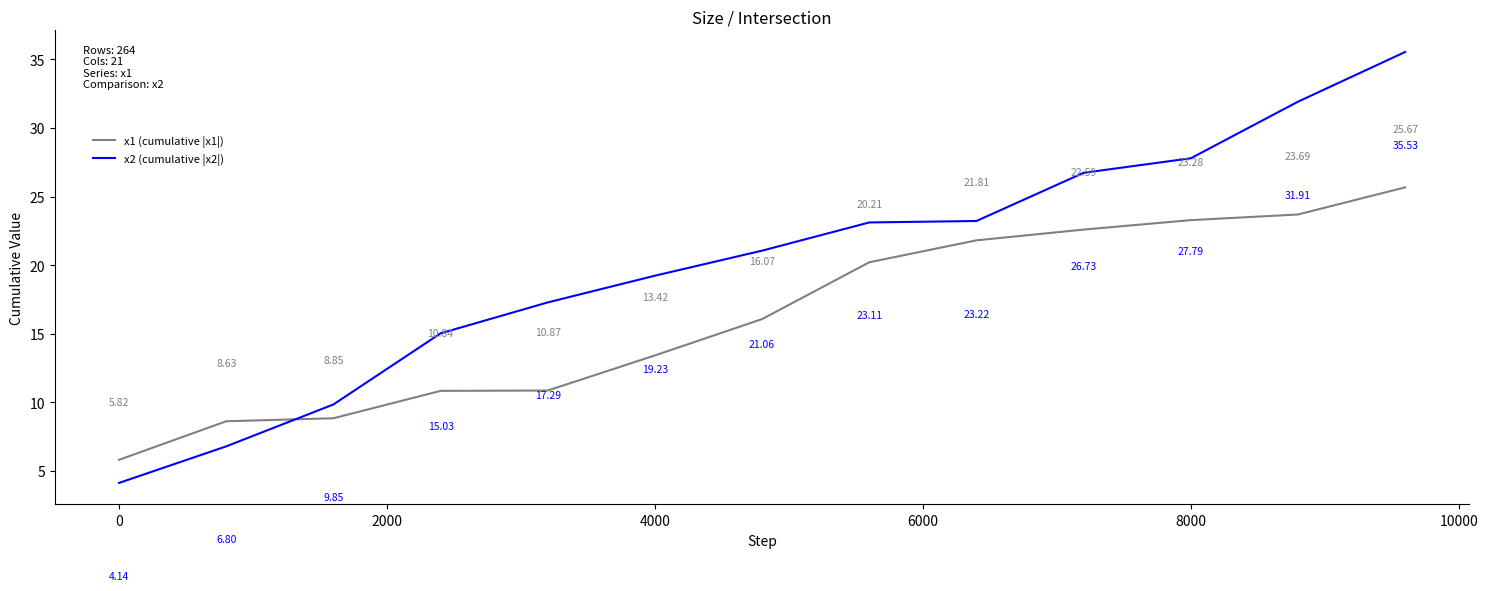

Rank the series by their average value, from lowest to highest.

x1 (cumulative |x1|), x2 (cumulative |x2|)